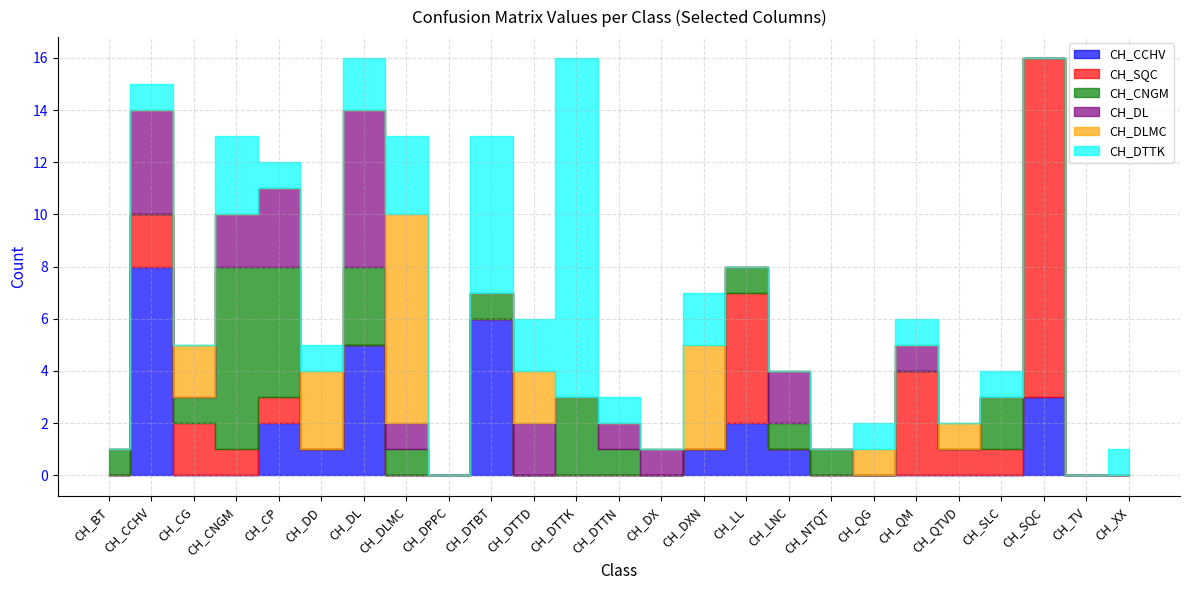

Which category has the lowest value in the CH_DTTK series?

CH_BT